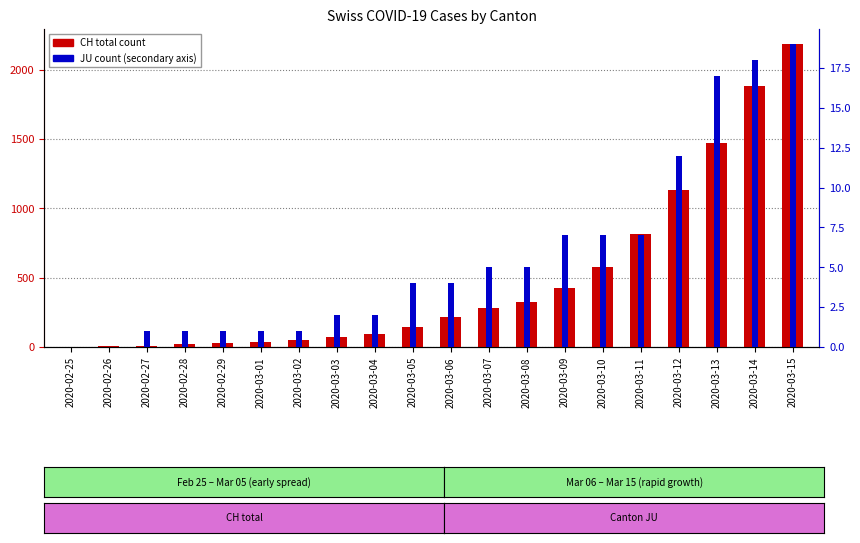

True or false: JU has a value of 7 at 2020-03-10.

True